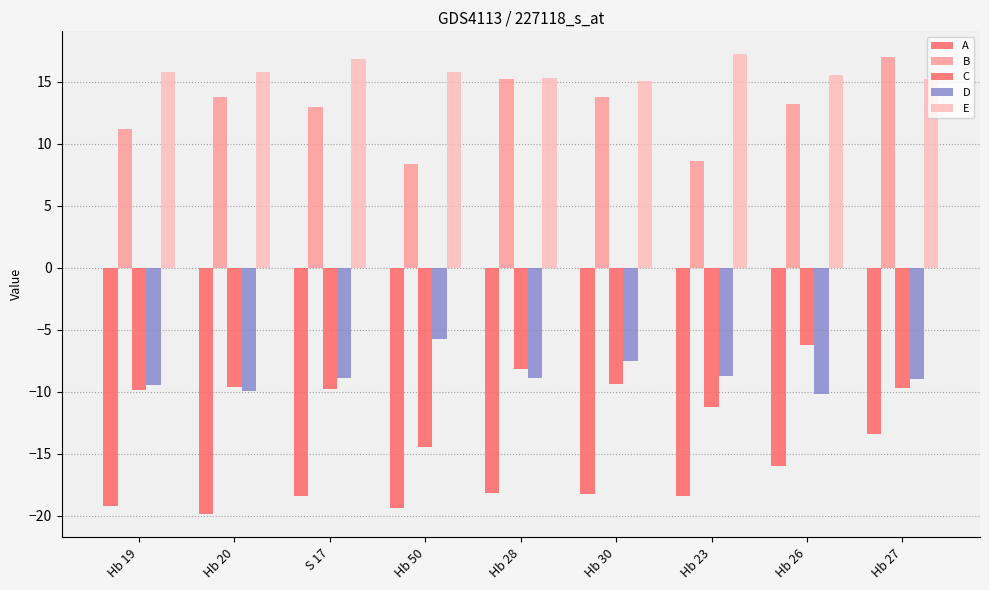

At which category is the sum across all series the highest?

Hb 27